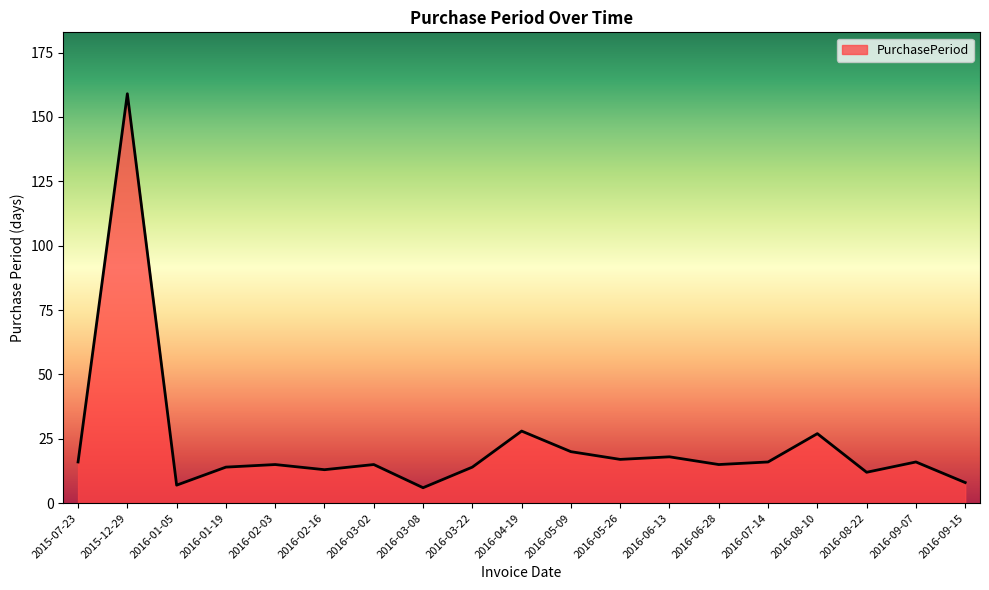

What is the sum of the values at 2016-01-05 and 2016-09-15?

15